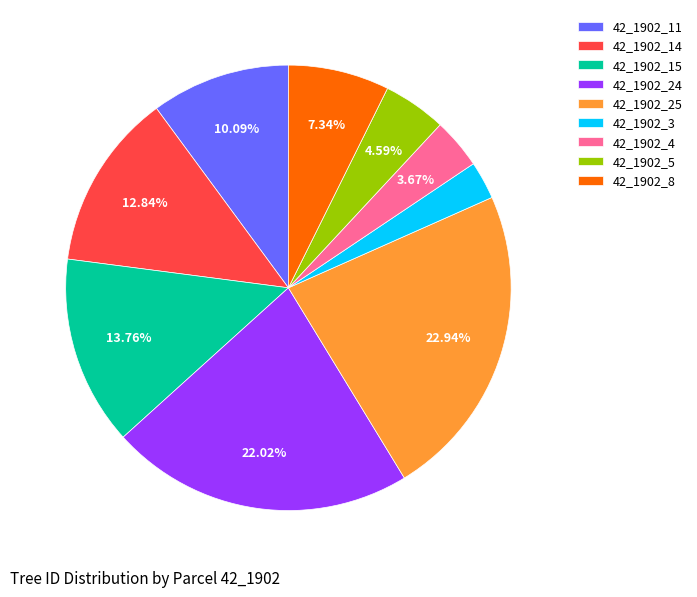

Does 42_1902_25 account for over 50% of the chart?

No